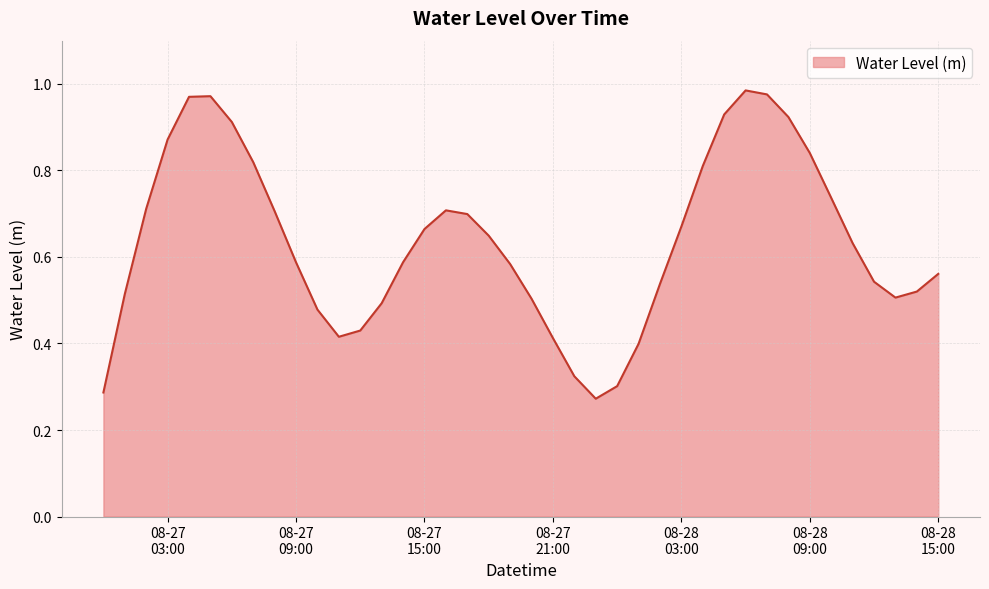

How many interior local peaks (higher than both neighbors) does the data have?

3